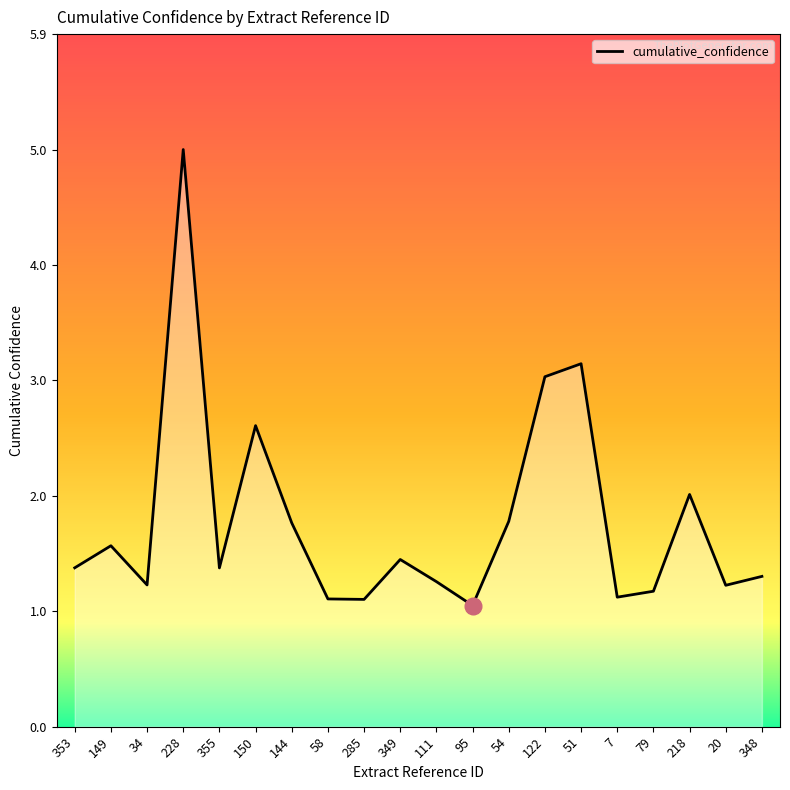

Where is the data nearest to the value 2?

218